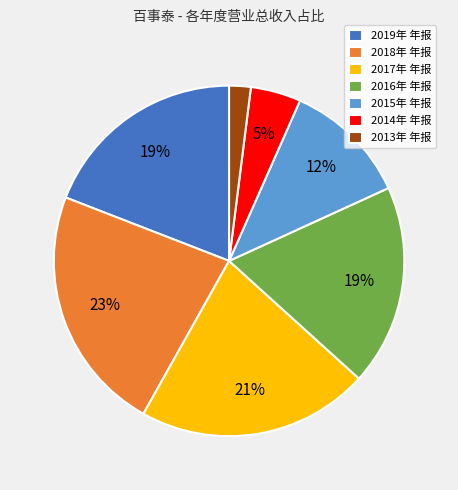

To the nearest percent, what is the combined percentage of 2019年 年报 and 2014年 年报?

24%